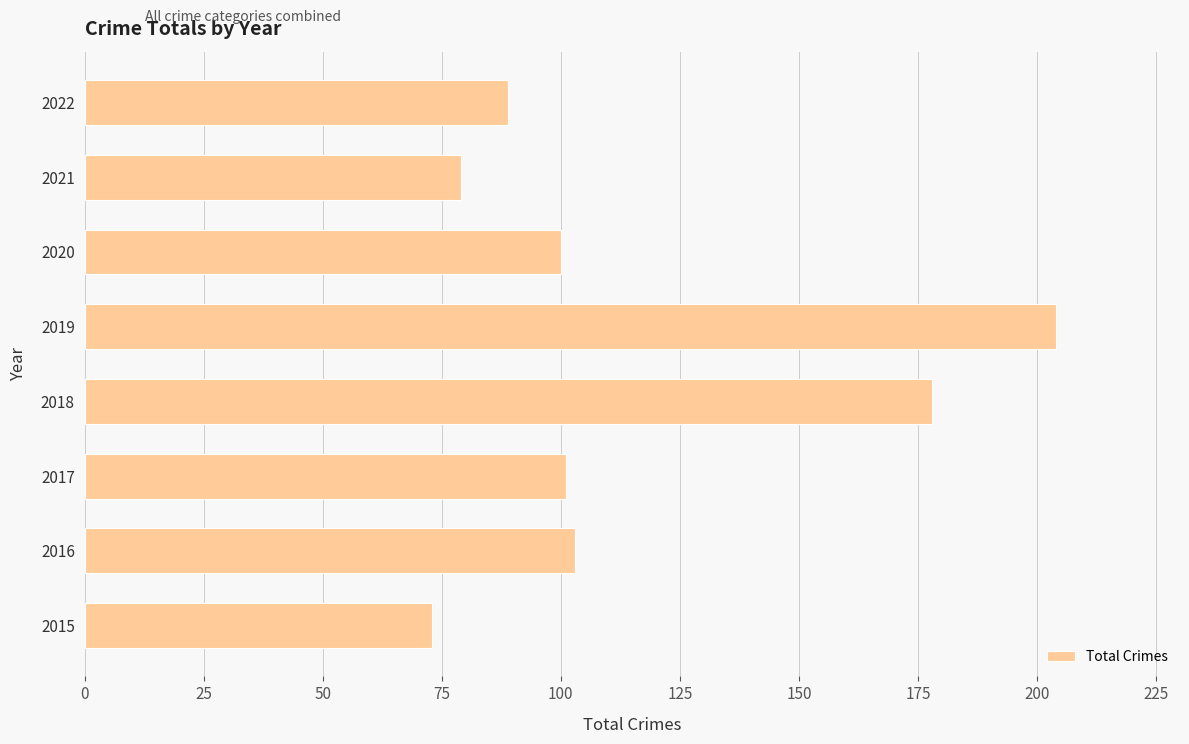

Between 2020 and 2021, which is larger?

2020